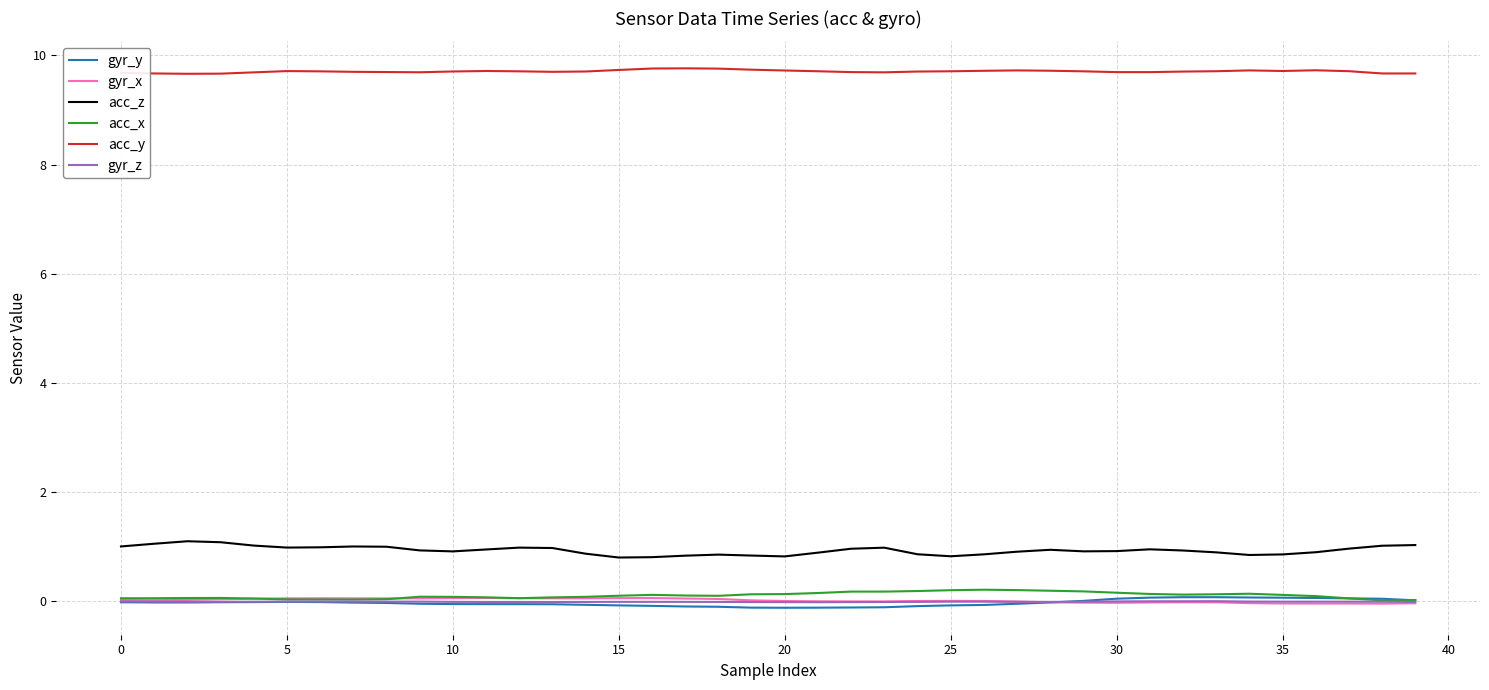

What is the greatest value displayed?

9.8